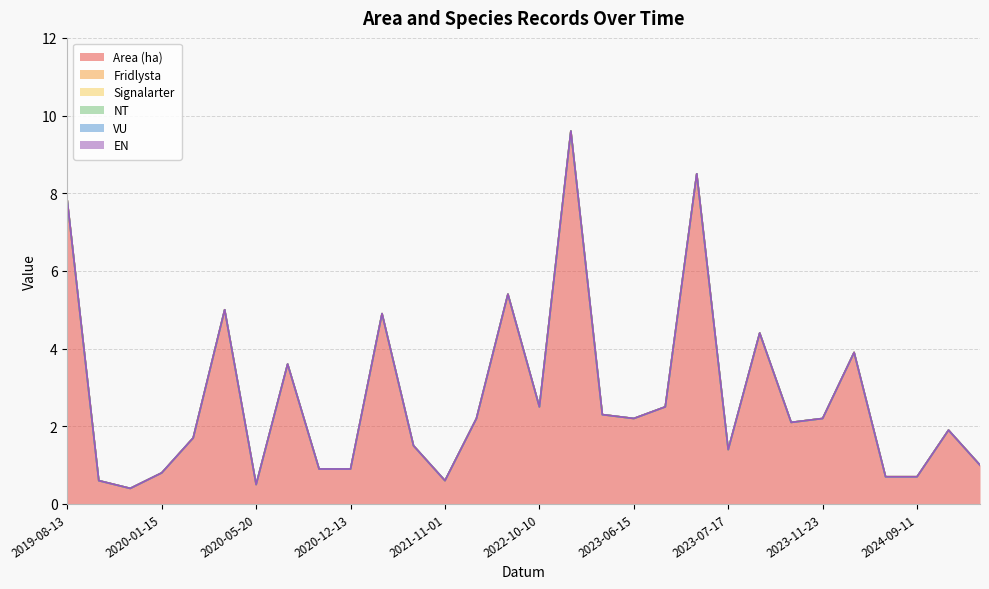

What are all the series names shown in the legend?

Area (ha), Fridlysta, Signalarter, NT, VU, EN